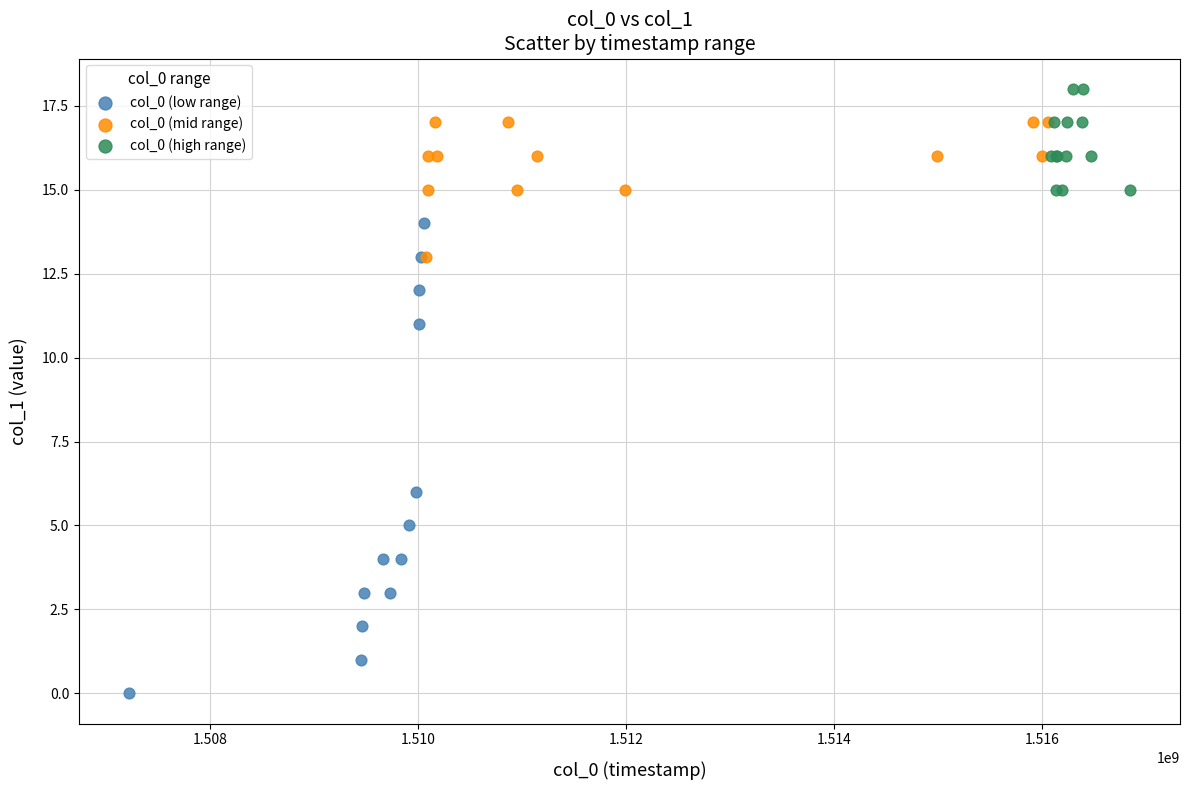

What are all the series names shown in the legend?

col_0 (low range), col_0 (mid range), col_0 (high range)